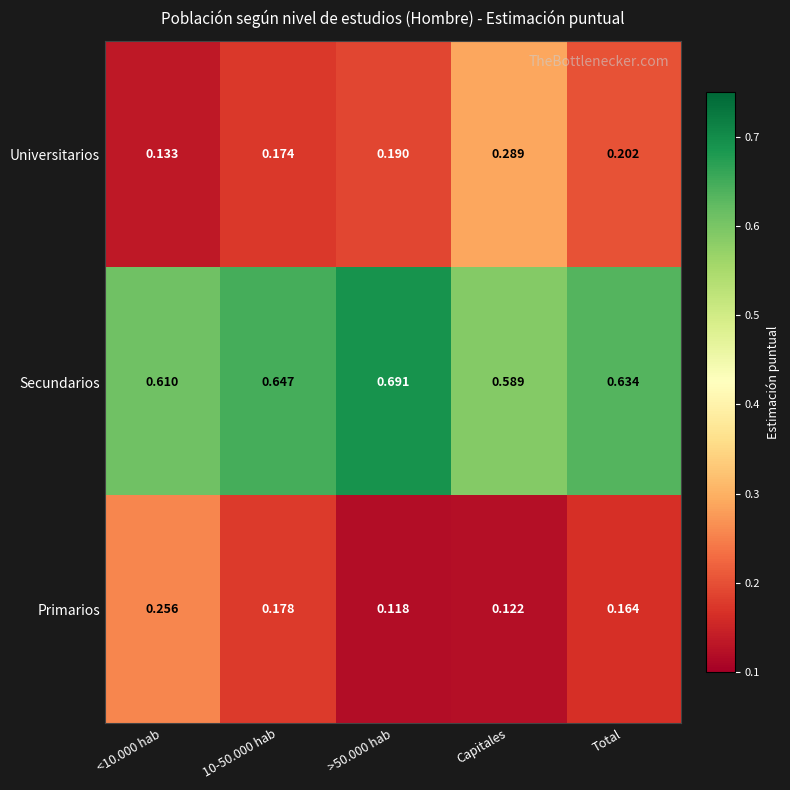

Between 10-50.000 hab and Total, which series saw the biggest shift?

Universitarios